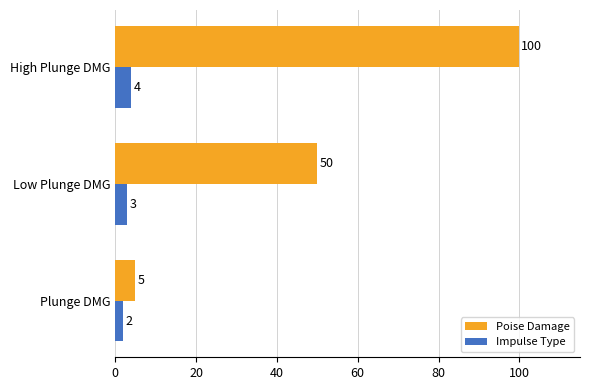

The Impulse Type series shows 2 at Plunge DMG. True or false?

True